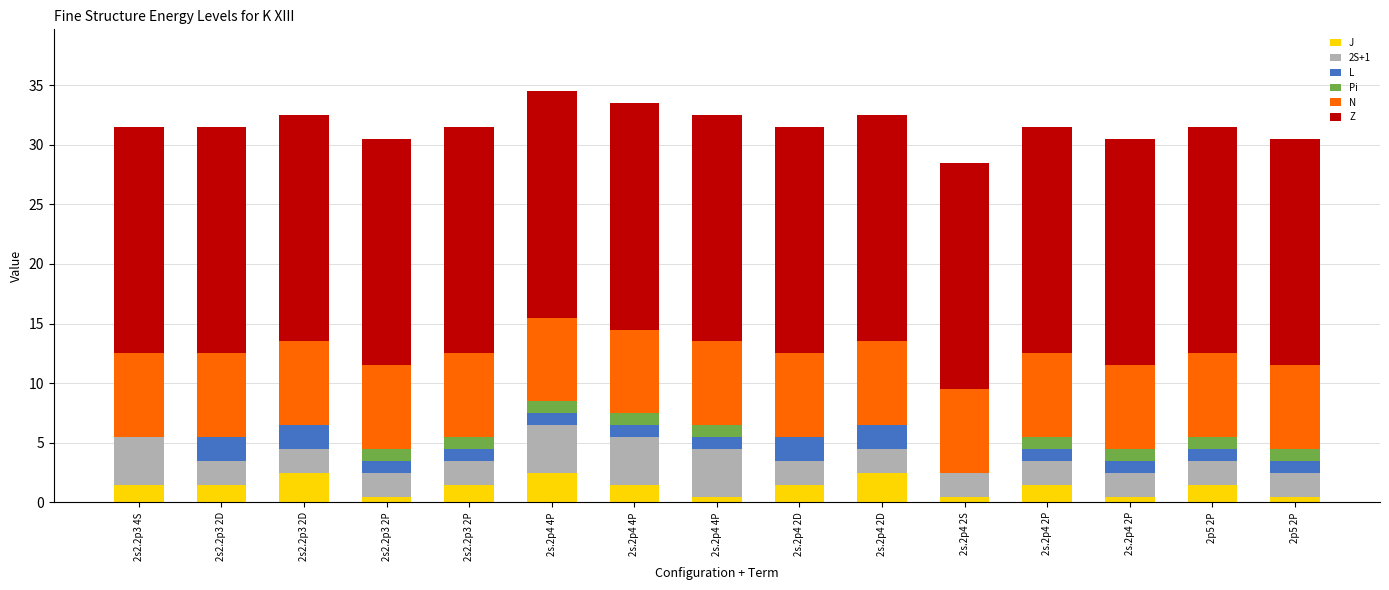

What are all the series names shown in the legend?

J, 2S+1, L, Pi, N, Z